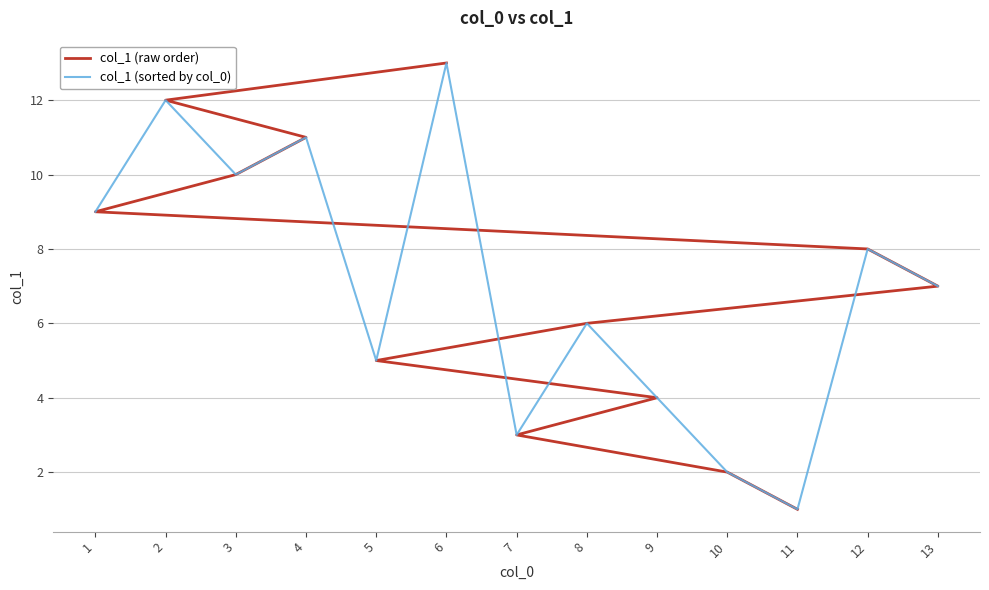

List the labels in order of col_1 (sorted by col_0) value, smallest first.

11, 10, 7, 9, 5, 8, 13, 12, 1, 3, 4, 2, 6